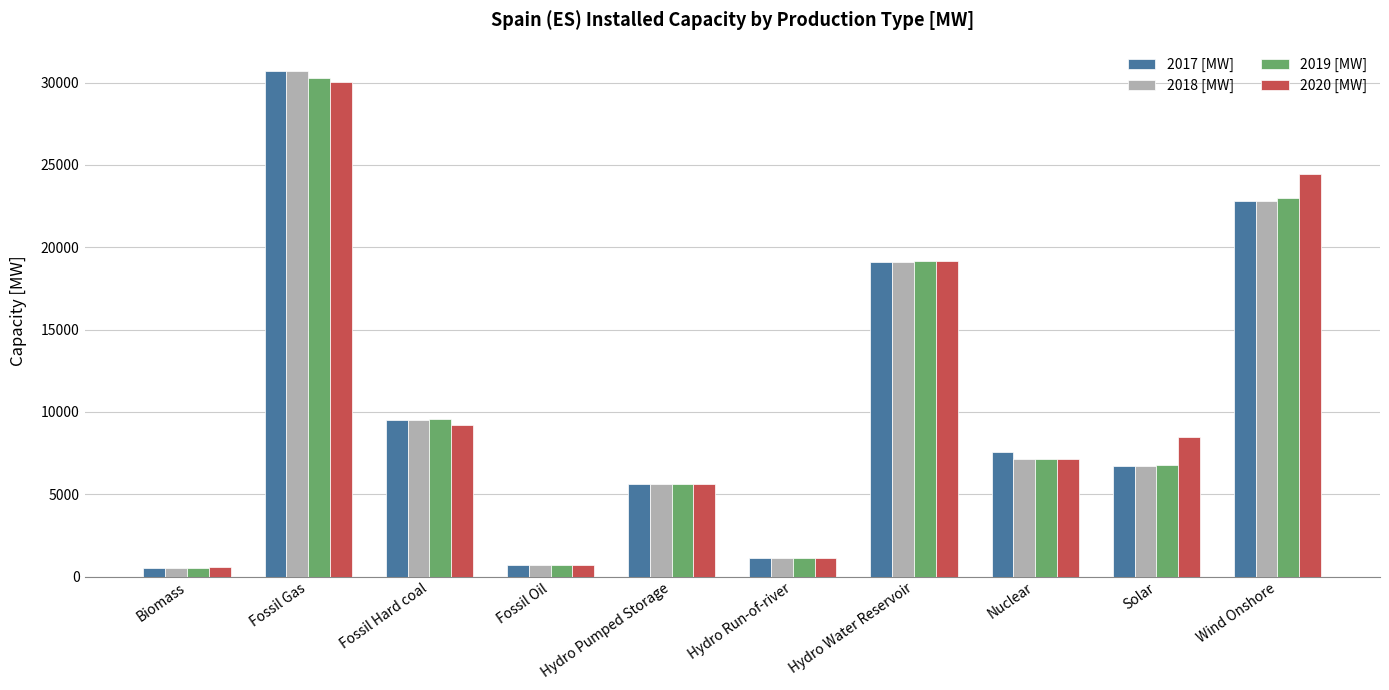

Which category has the highest value in the 2020 [MW] series?

Fossil Gas